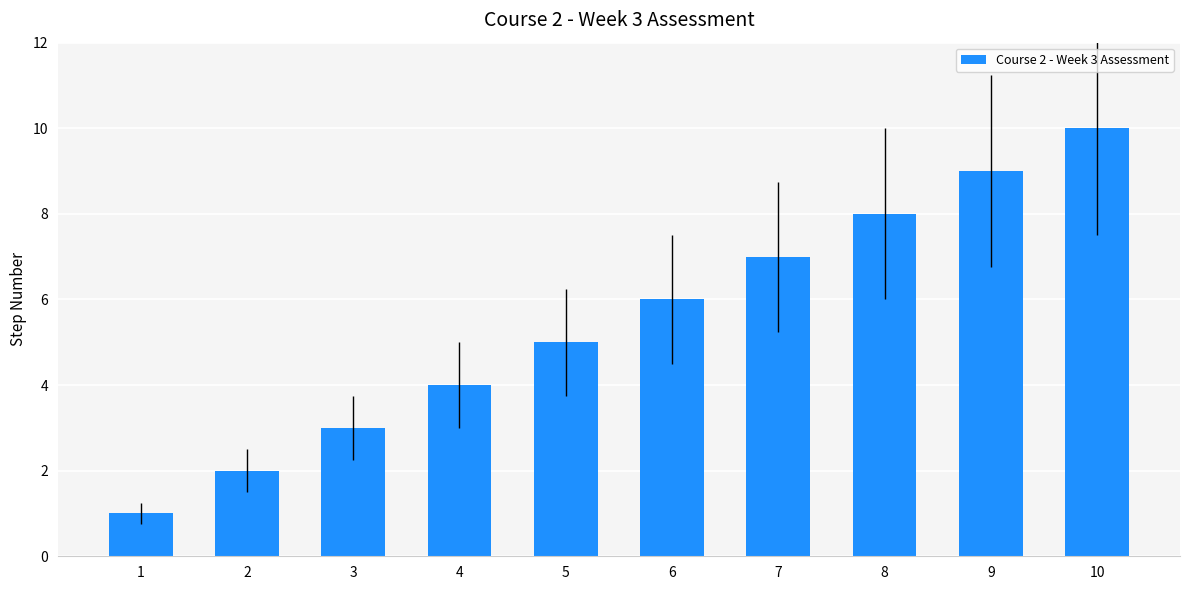

Reading left to right, extract all data points from this chart.

1	2	3	4	5	6	7	8	9	10